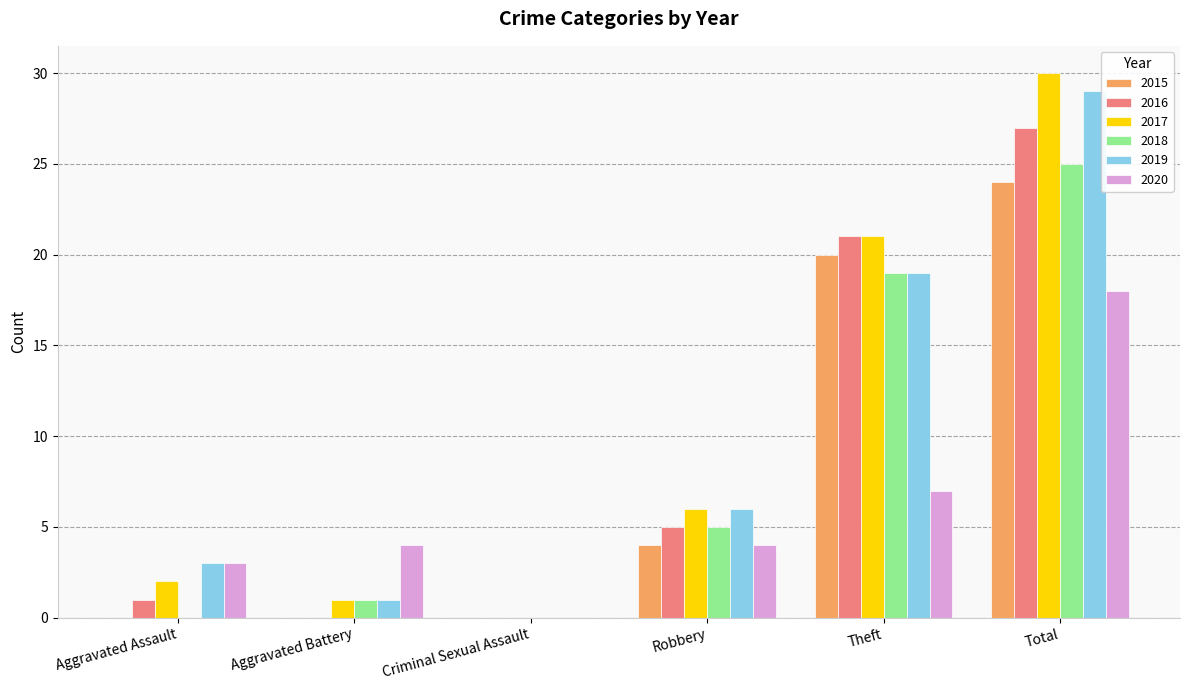

Where is 2020 nearest to the value 9?

Theft